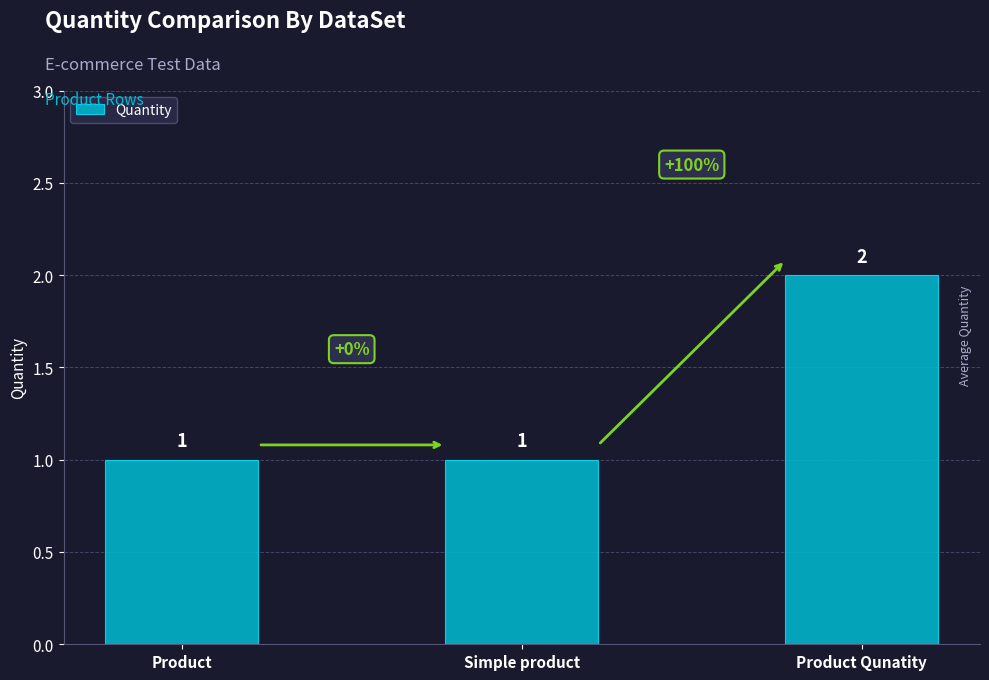

What is the change in value from Simple product to Product Qunatity?

+1